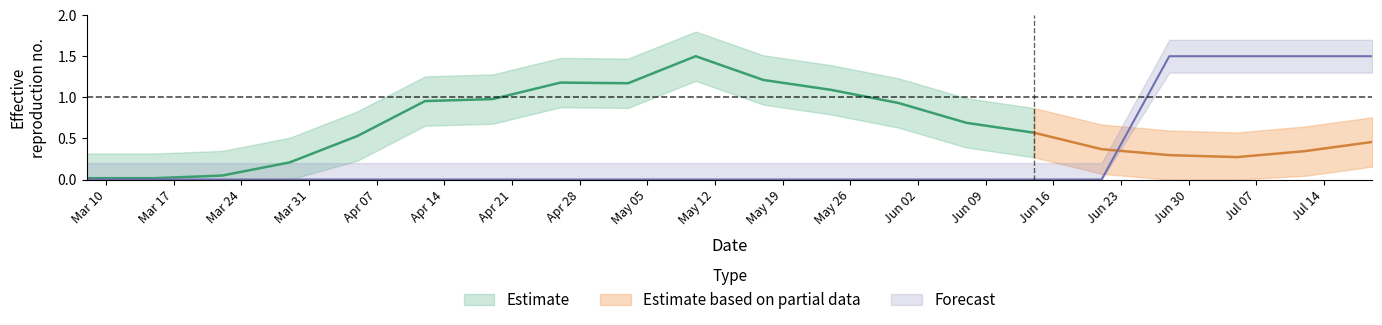

What is the difference between the second highest and minimum values?

1.5